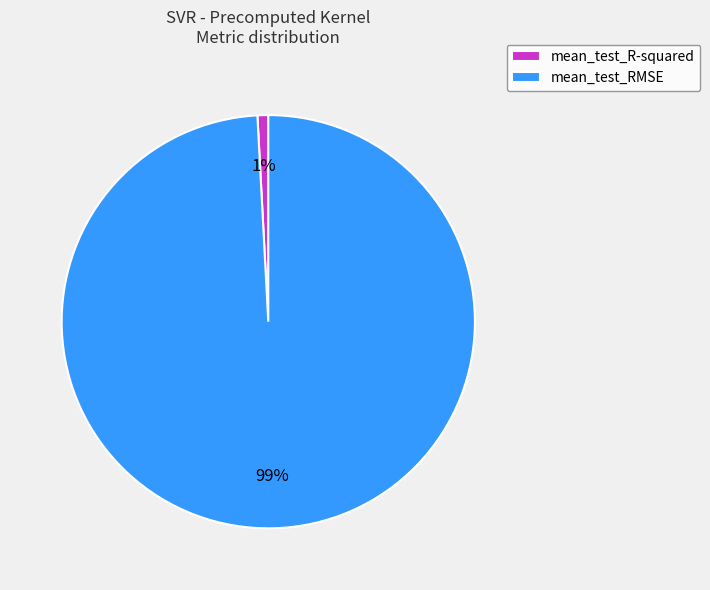

To the nearest percent, what percentage of the pie is mean_test_RMSE?

99%